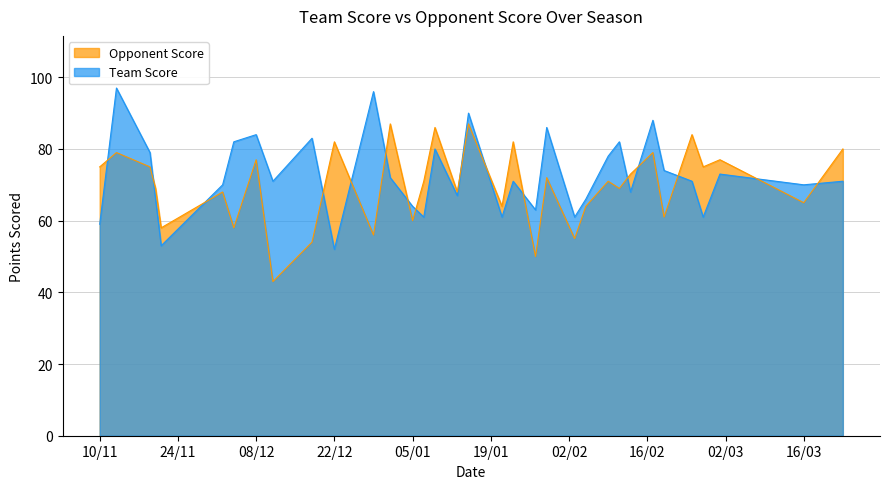

What is the difference between the second highest and minimum values in the Opponent Score series?

44